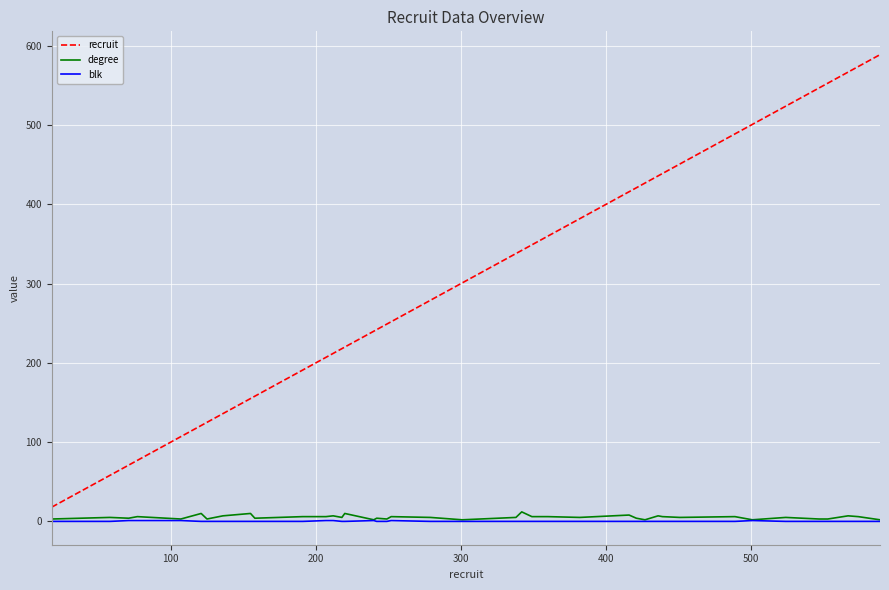

True or false: recruit and degree intersect in this chart.

False